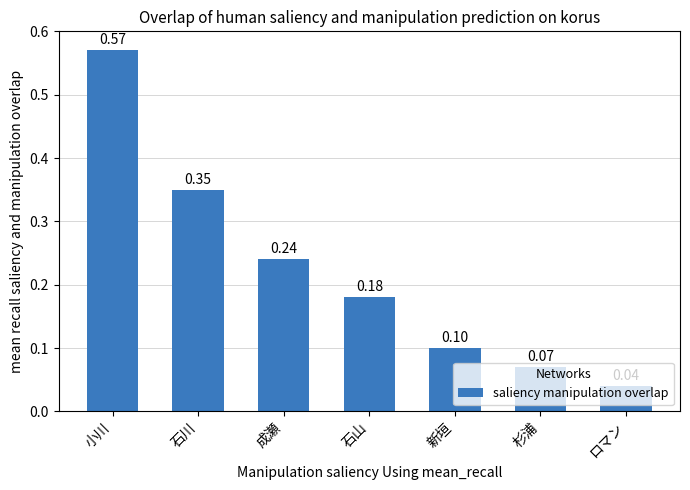

The chart shows a value of 0.1 at 杉浦. True or false?

True